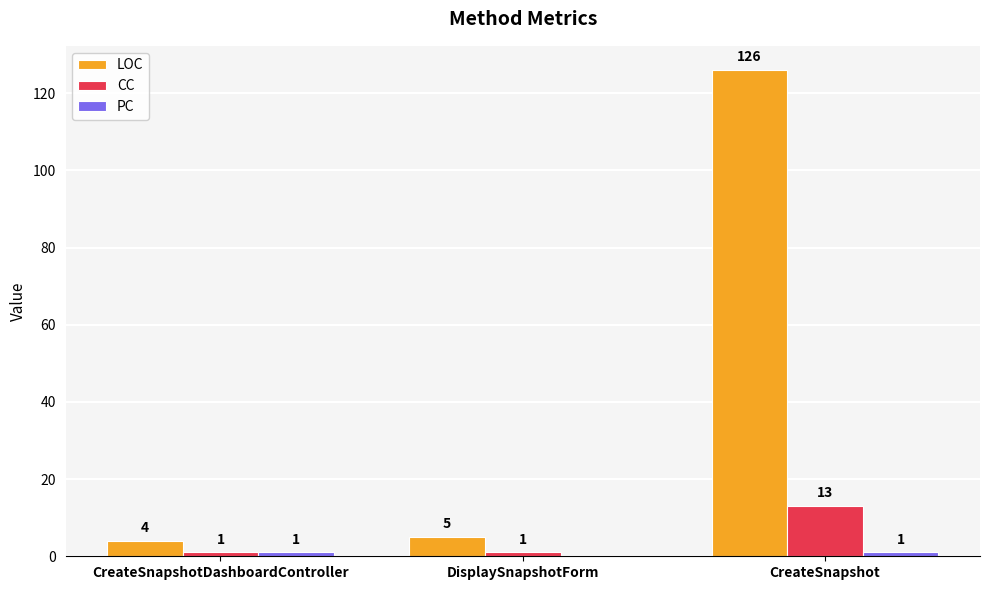

At which category is the sum across all series the highest?

CreateSnapshot